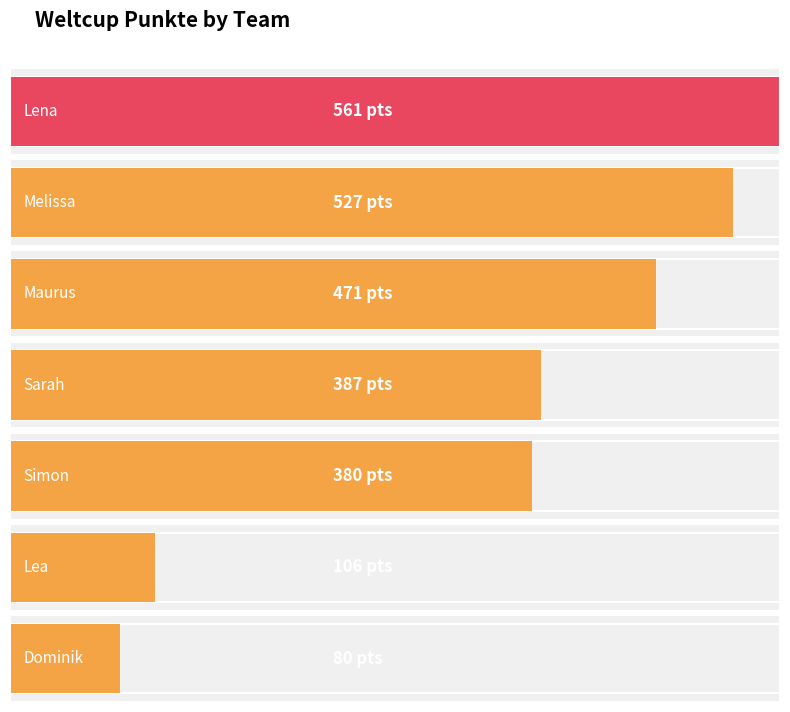

What is the label of the 1st bar from the right?

Dominik